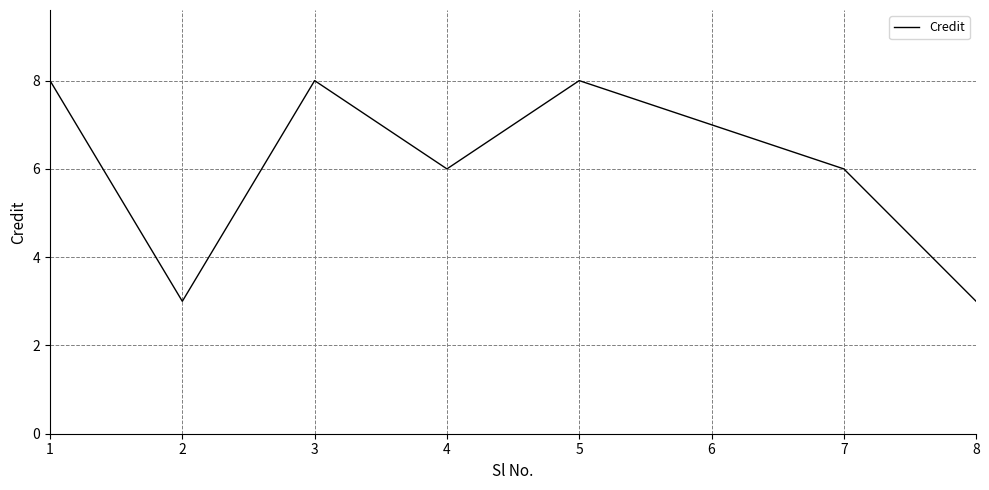

What is the ratio of the value at 5 to the value at 7?

1.3